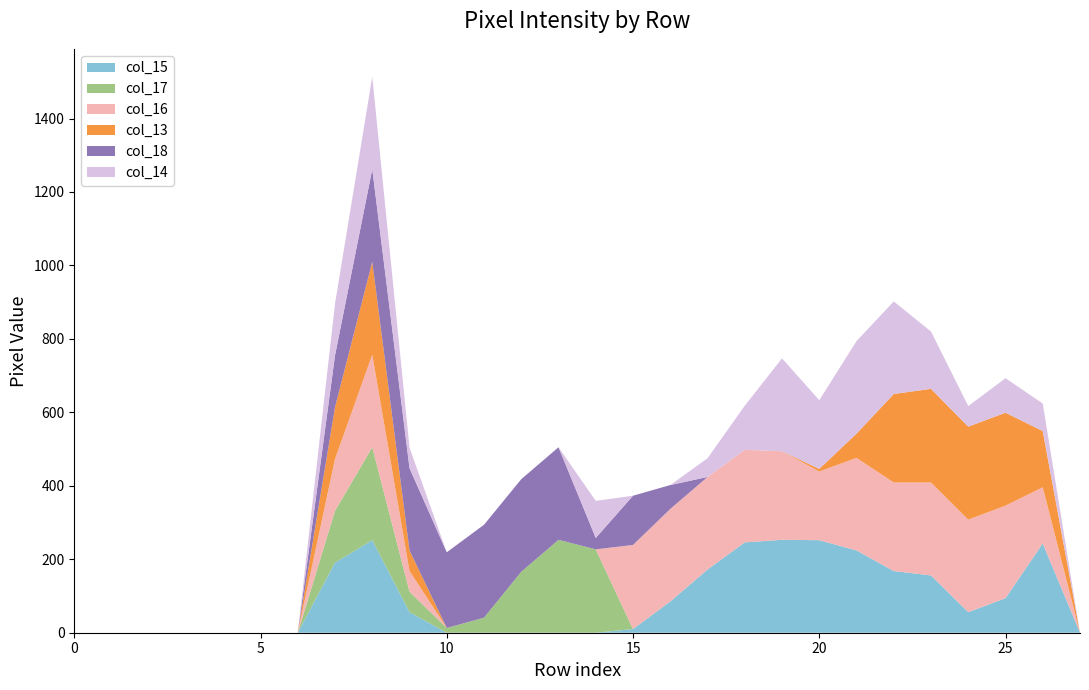

Reading left to right, transcribe all the data shown in this chart.

col_15: 0=0	1=0	2=0	3=0	4=0	5=0	6=0	7=191	8=252	9=56	10=0	11=0	12=0	13=0	14=0	15=10	16=85	17=172	18=246	19=253	20=252	21=224	22=168	23=156	24=56	25=94	26=243	27=0
col_17: 0=0	1=0	2=0	3=0	4=0	5=0	6=0	7=141	8=253	9=56	10=13	11=41	12=166	13=253	14=227	15=0	16=0	17=0	18=0	19=0	20=0	21=0	22=0	23=0	24=0	25=0	26=0	27=0
col_16: 0=0	1=0	2=0	3=0	4=0	5=0	6=0	7=141	8=252	9=56	10=0	11=0	12=0	13=0	14=0	15=229	16=252	17=252	18=252	19=241	20=187	21=252	22=241	23=253	24=252	25=252	26=153	27=0
col_13: 0=0	1=0	2=0	3=0	4=0	5=0	6=0	7=141	8=253	9=56	10=0	11=0	12=0	13=0	14=0	15=0	16=0	17=0	18=0	19=0	20=7	21=66	22=241	23=255	24=253	25=253	26=153	27=0
col_18: 0=0	1=0	2=0	3=0	4=0	5=0	6=0	7=141	8=252	9=224	10=206	11=253	12=252	13=252	14=31	15=134	16=65	17=0	18=0	19=0	20=0	21=0	22=0	23=0	24=0	25=0	26=0	27=0
col_14: 0=0	1=0	2=0	3=0	4=0	5=0	6=0	7=141	8=252	9=56	10=0	11=0	12=0	13=0	14=101	15=0	16=0	17=51	18=120	19=253	20=187	21=252	22=252	23=156	24=56	25=94	26=75	27=0